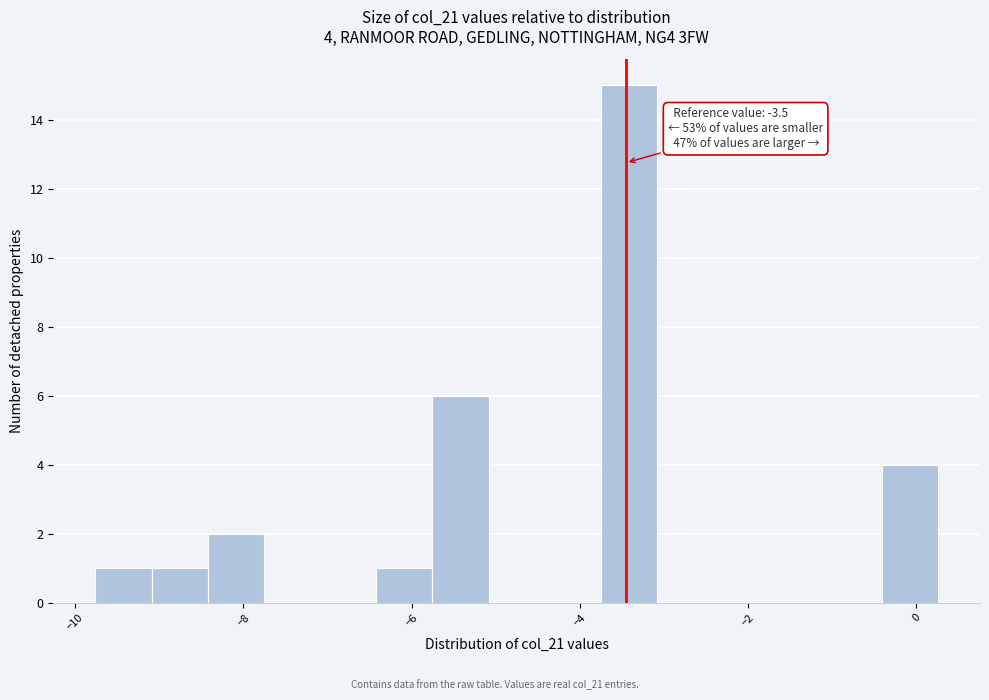

Around what value on the x-axis is the tallest bar? Give the approximate position of its centre, as read against the axis.

-3.4